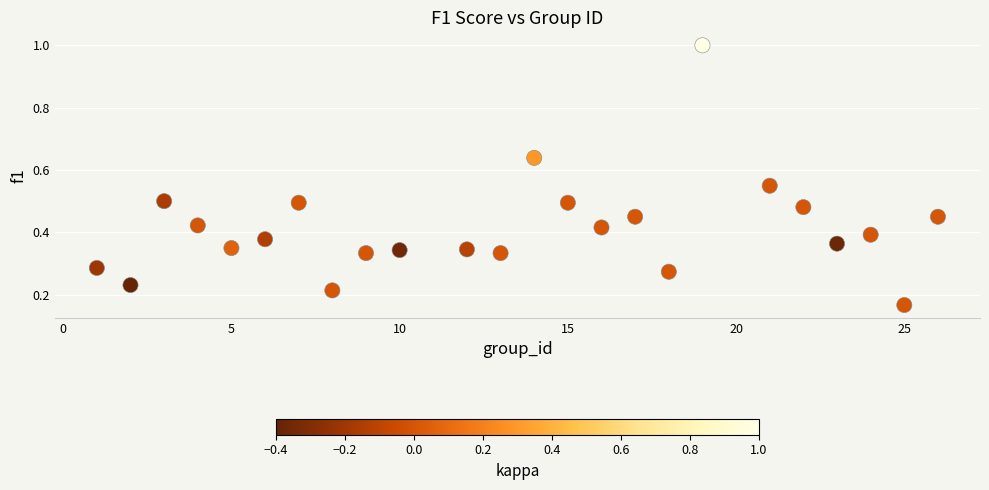

What is the range of Y values (max minus min)?

0.8